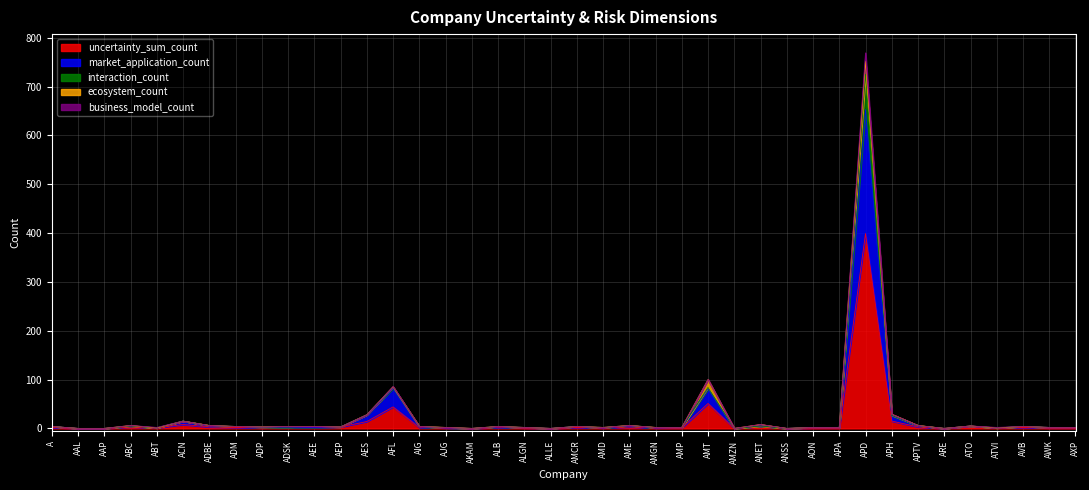

True or false: interaction_count has a value of 1 at ABT.

False